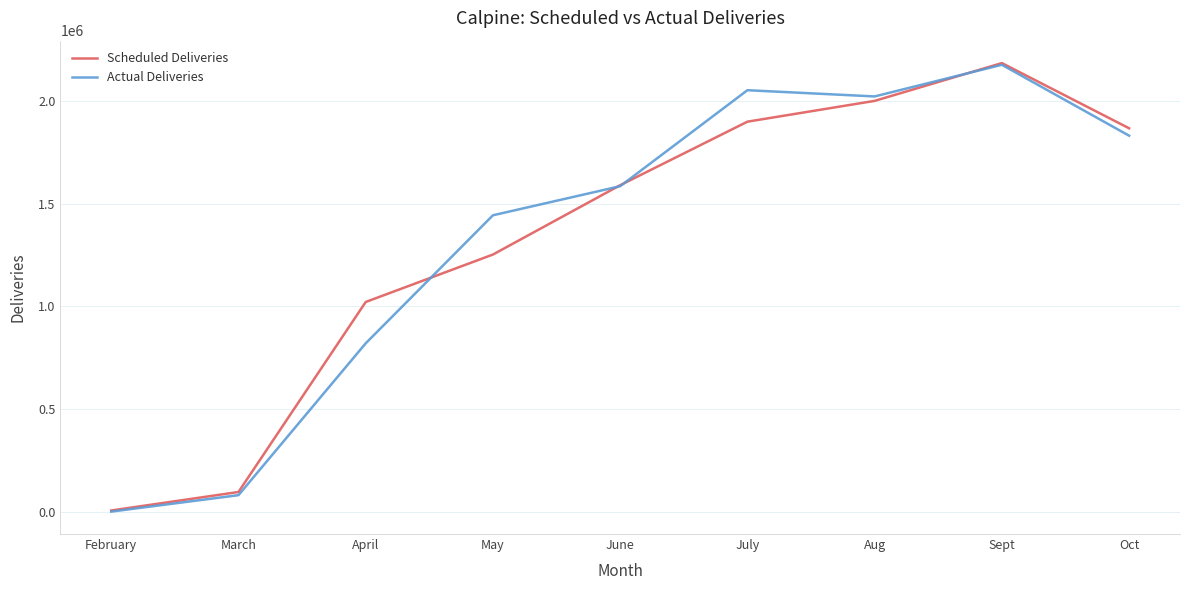

What is the total value across all series at April?

1840807